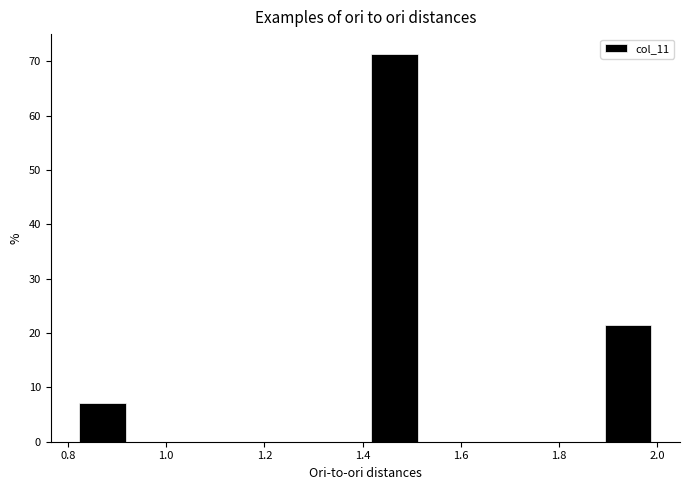

Reading left to right, transcribe this chart: for each bar, give the range it covers on the x-axis and its height. Neither the bar edges nor the heights are printed on the chart, so give them approximately, as read against the axes.

0.82 to 0.94: 7
0.94 to 1.04: 0
1.04 to 1.16: 0
1.16 to 1.28: 0
1.28 to 1.40: 0
1.40 to 1.52: 71
1.52 to 1.64: 0
1.64 to 1.76: 0
1.76 to 1.88: 0
1.88 to 2.00: 21